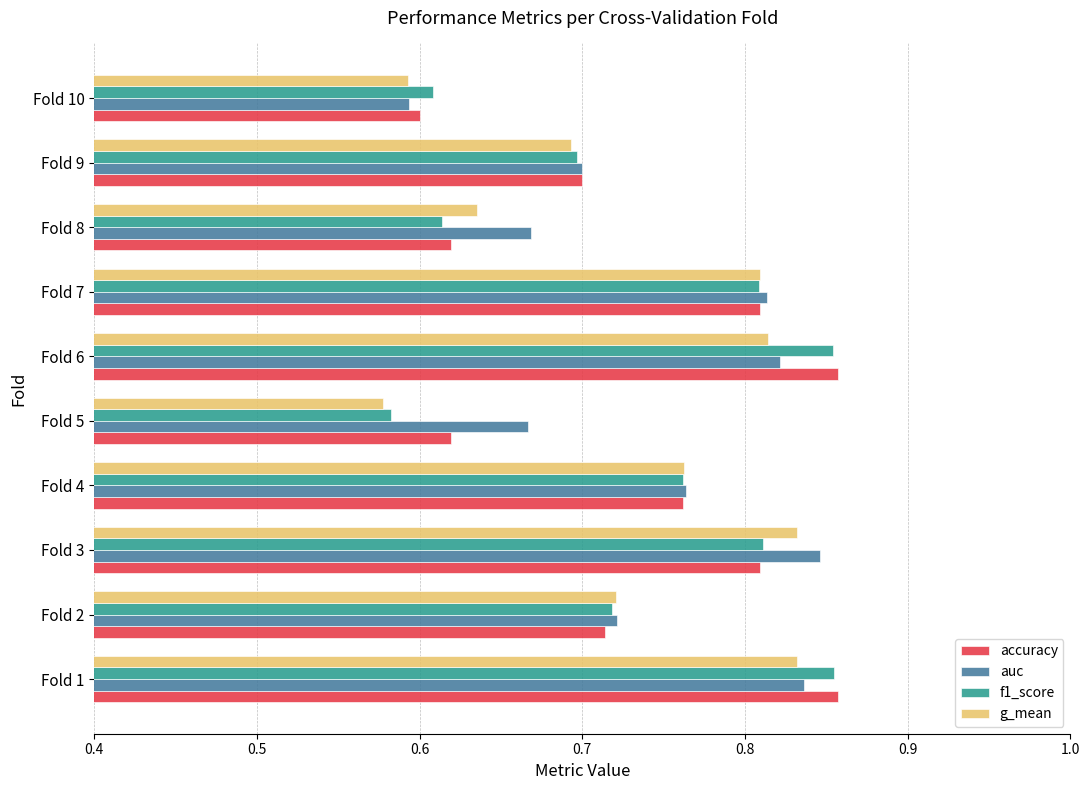

What is the sum of the accuracy values at Fold 1 and Fold 9?

1.6